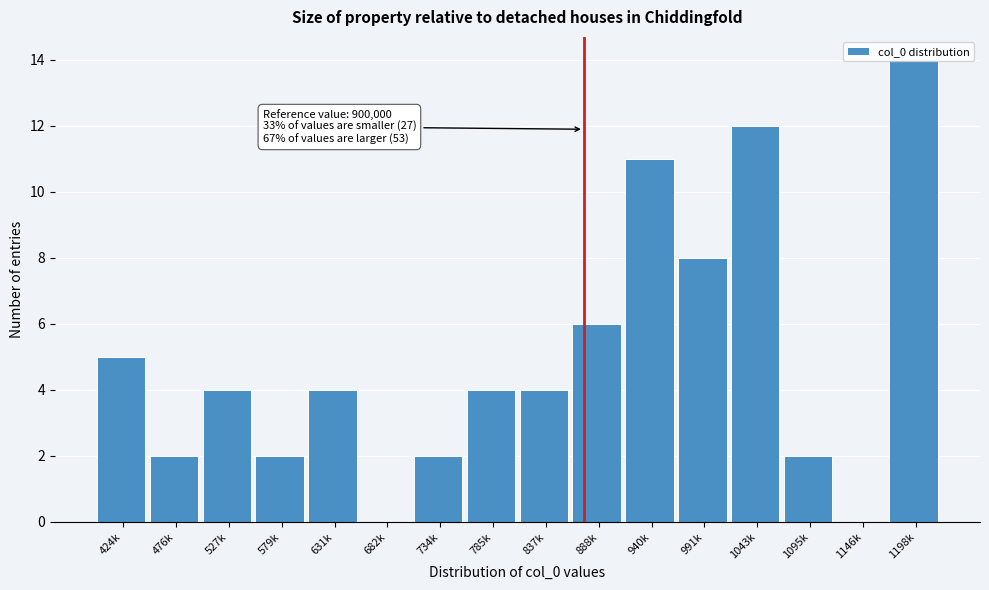

What is the maximum value shown in the chart?

14